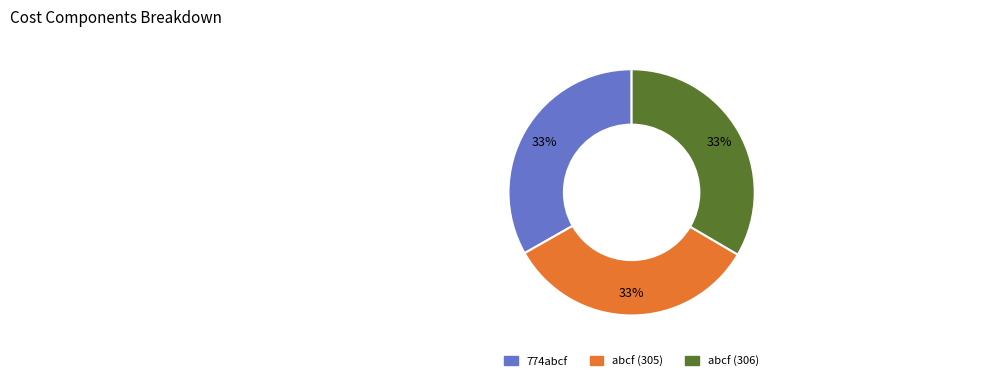

Is there any slice that represents more than half of the pie?

No